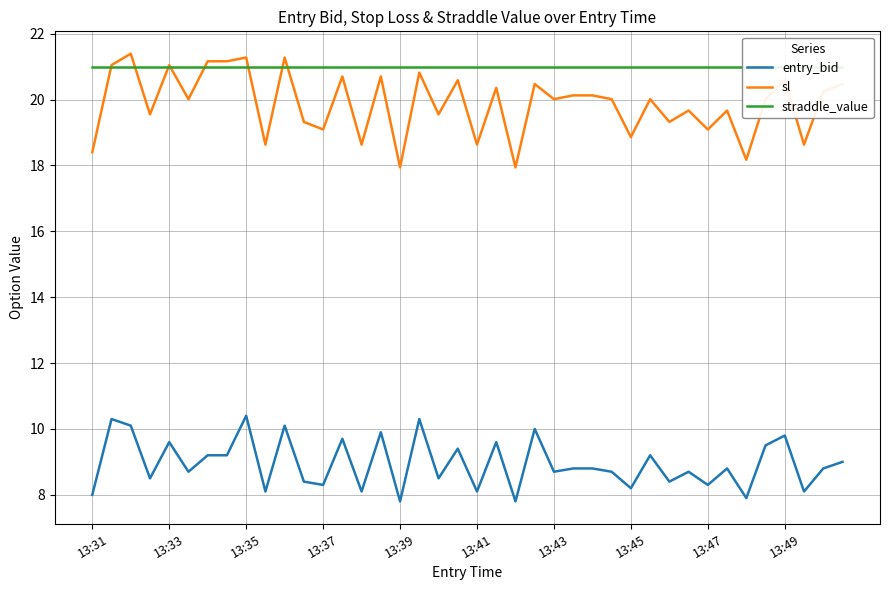

True or false: entry_bid and sl intersect in this chart.

False